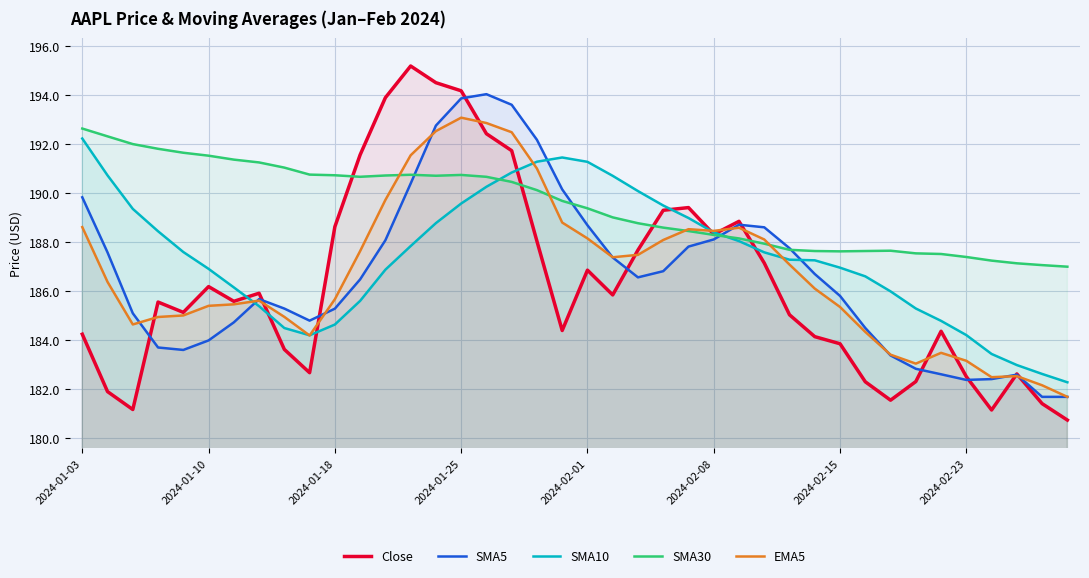

Is it true that Close equals 184.2 at 2024-01-03?

True